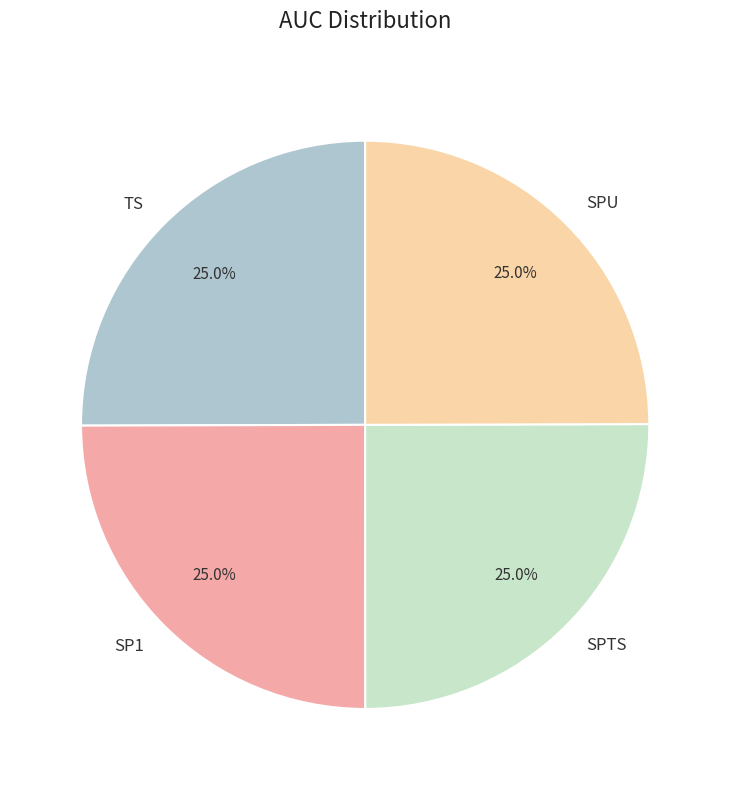

The SPTS slice represents 25% of the pie. True or false?

True